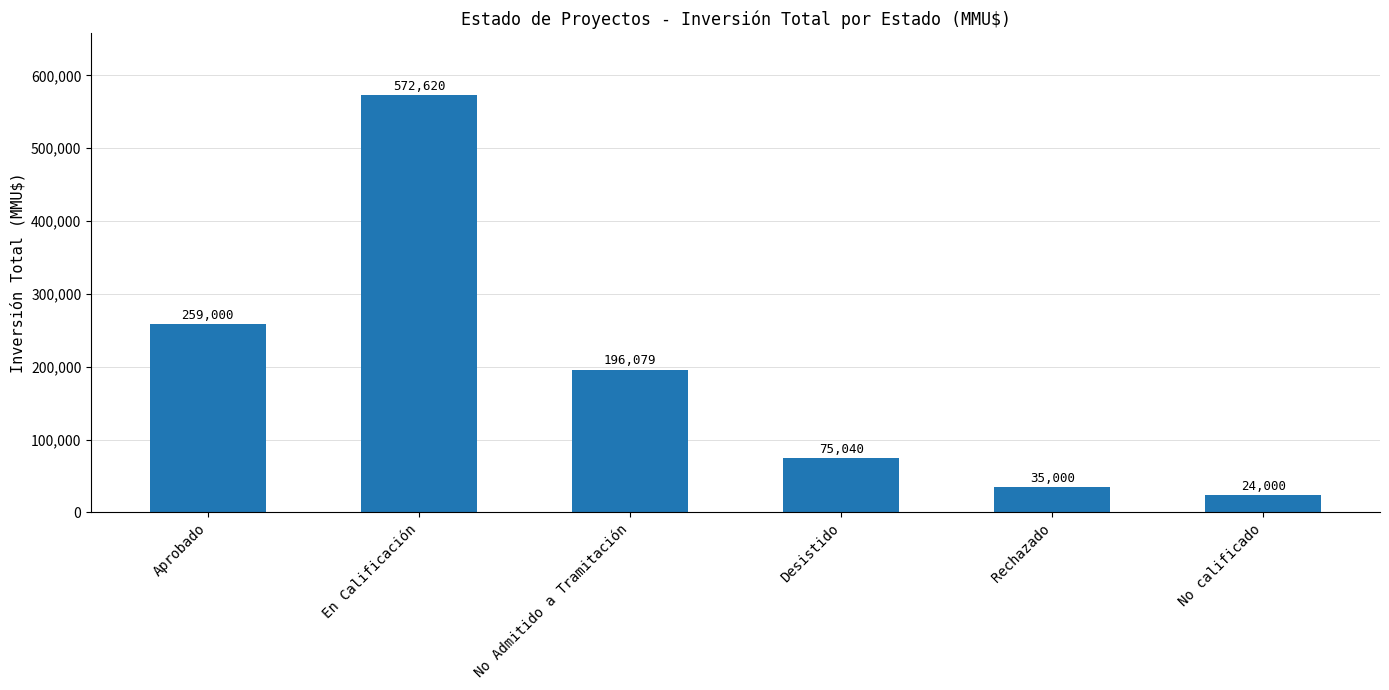

Reading left to right, extract all data points from this chart.

259000	572620	196079	75040	35000	24000